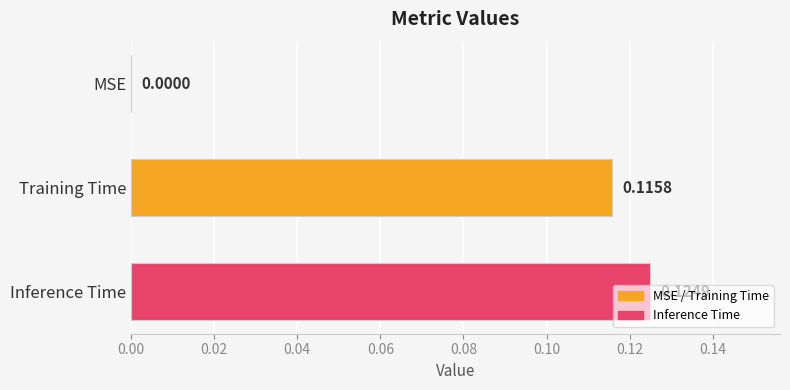

Between Training Time and MSE, which is larger?

Training Time